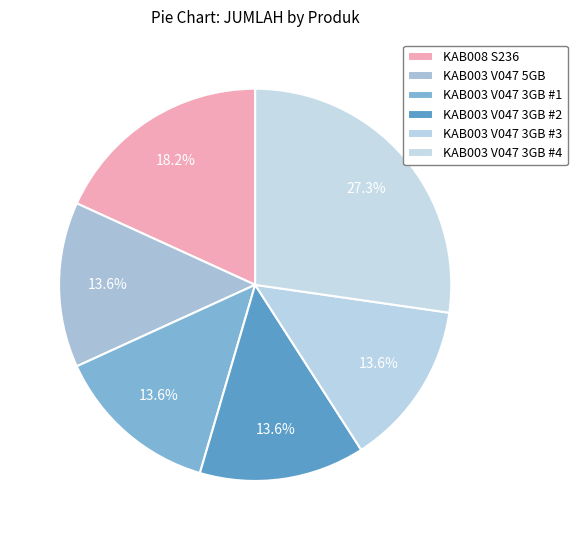

Combined, what portion of the pie is KAB008 S236 and KAB003 V047 3GB #3?

31.8%